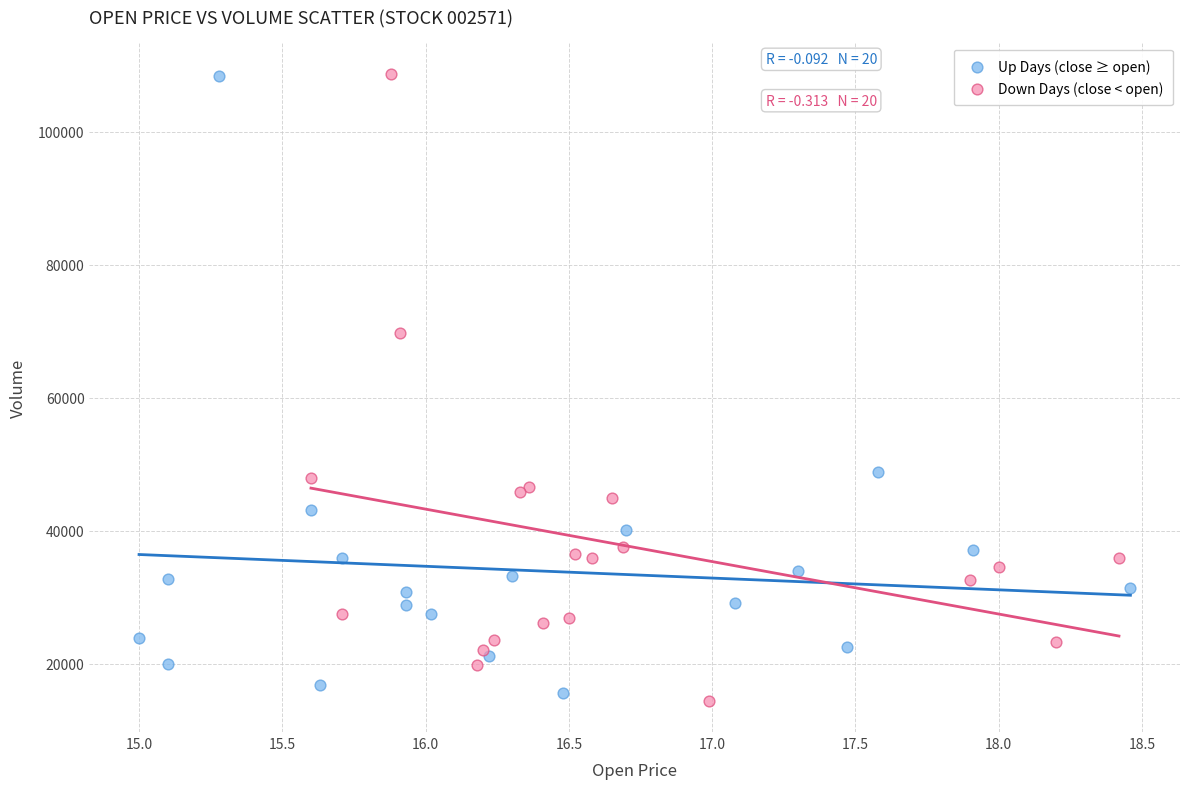

What are all the series names shown in the legend?

Up Days (close ≥ open), Down Days (close < open)